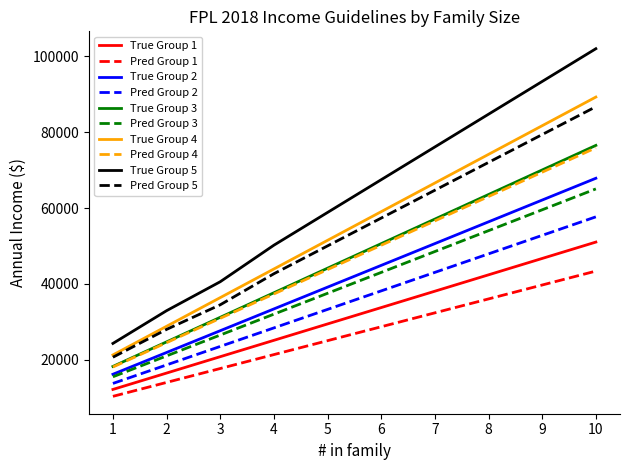

Rank the categories by True Group 4 value from highest to lowest.

10, 9, 8, 7, 6, 5, 4, 3, 2, 1